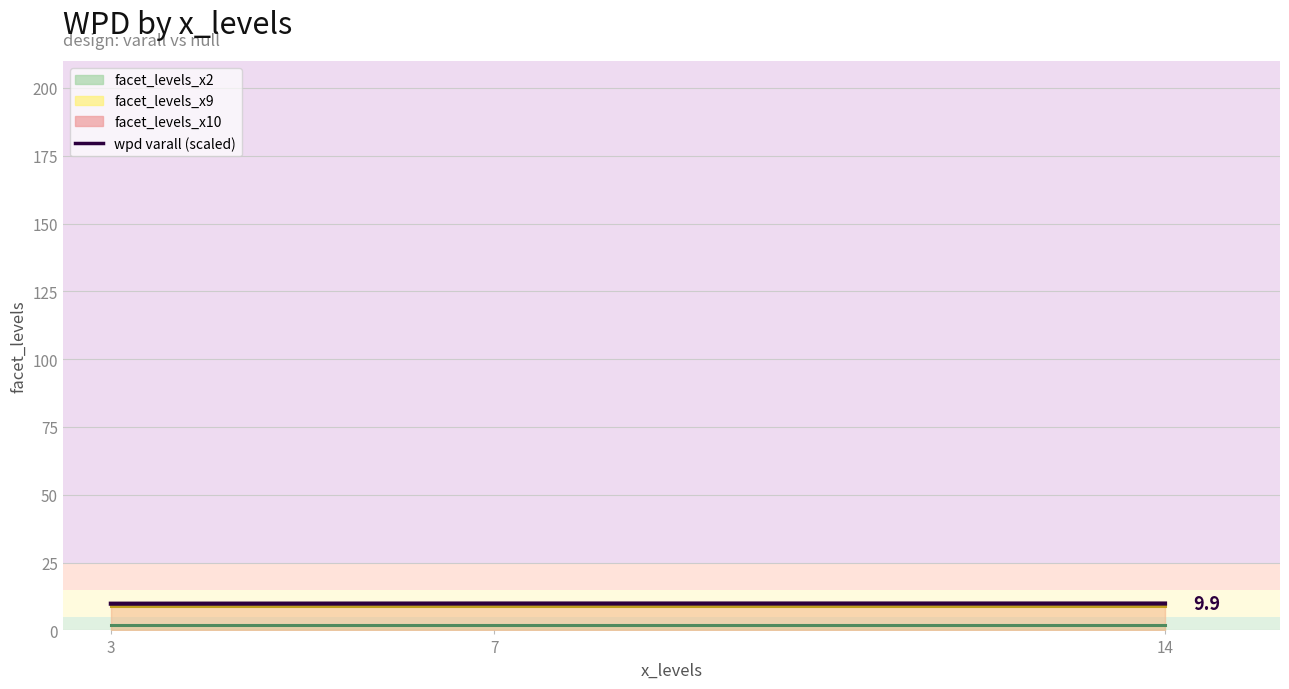

True or false: the data shows 14.6 at 3.

False